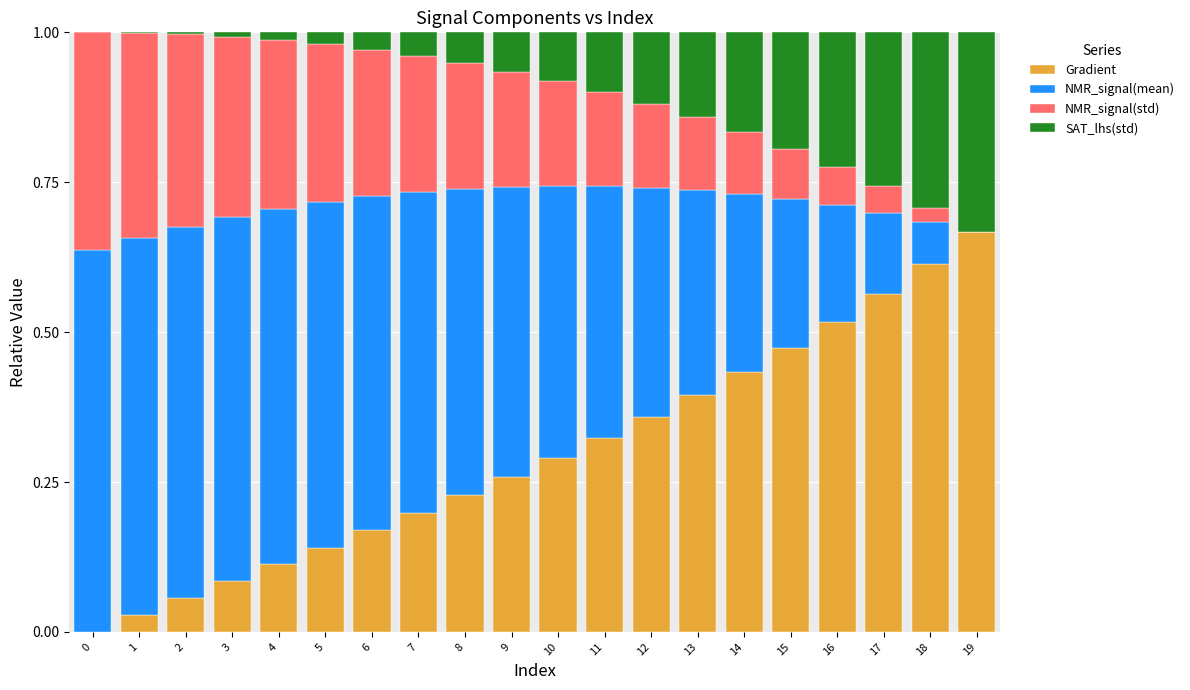

What are all the series names shown in the legend?

Gradient, NMR_signal(mean), NMR_signal(std), SAT_lhs(std)